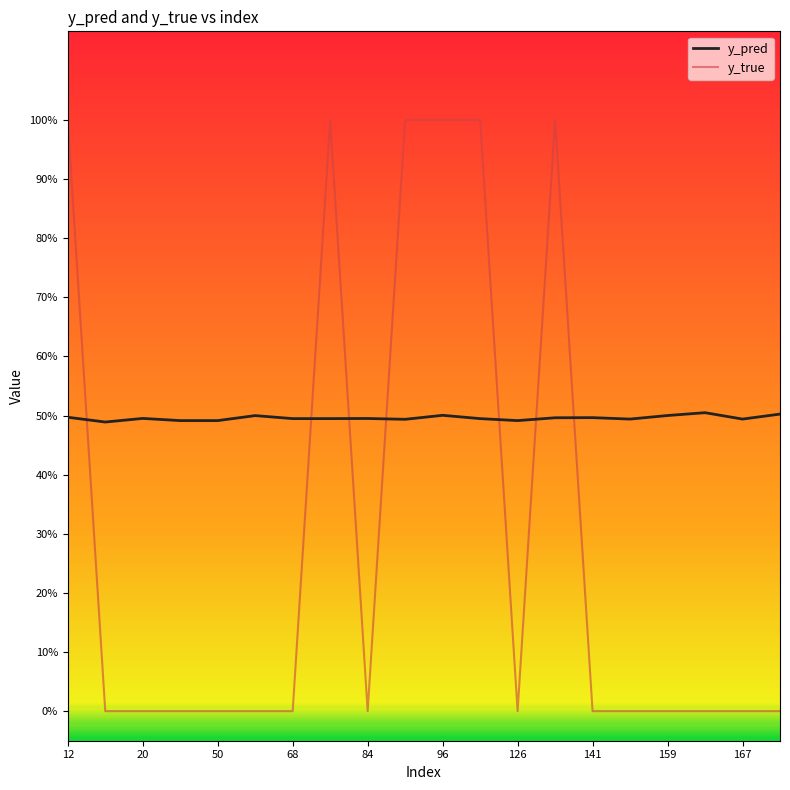

Reading left to right, what are all the values shown in this chart?

y_pred: 0.5	0.5	0.5	0.5	0.5	0.5	0.5	0.5	0.5	0.5	0.5	0.5	0.5	0.5	0.5	0.5	0.5	0.5	0.5	0.5
y_true: 1.0	0.0	0.0	0.0	0.0	0.0	0.0	1.0	0.0	1.0	1.0	1.0	0.0	1.0	0.0	0.0	0.0	0.0	0.0	0.0